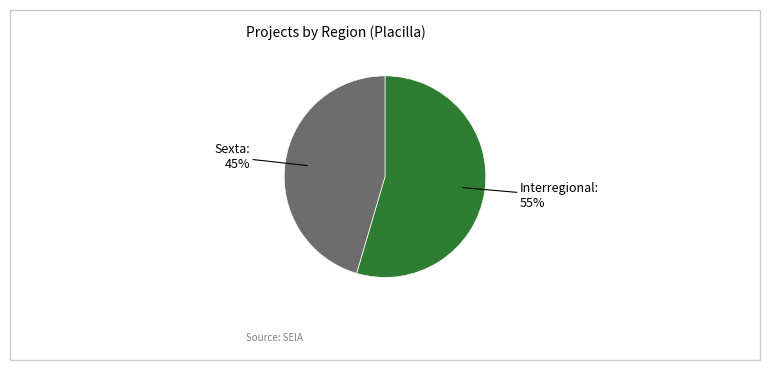

Does any single category account for the majority?

Yes